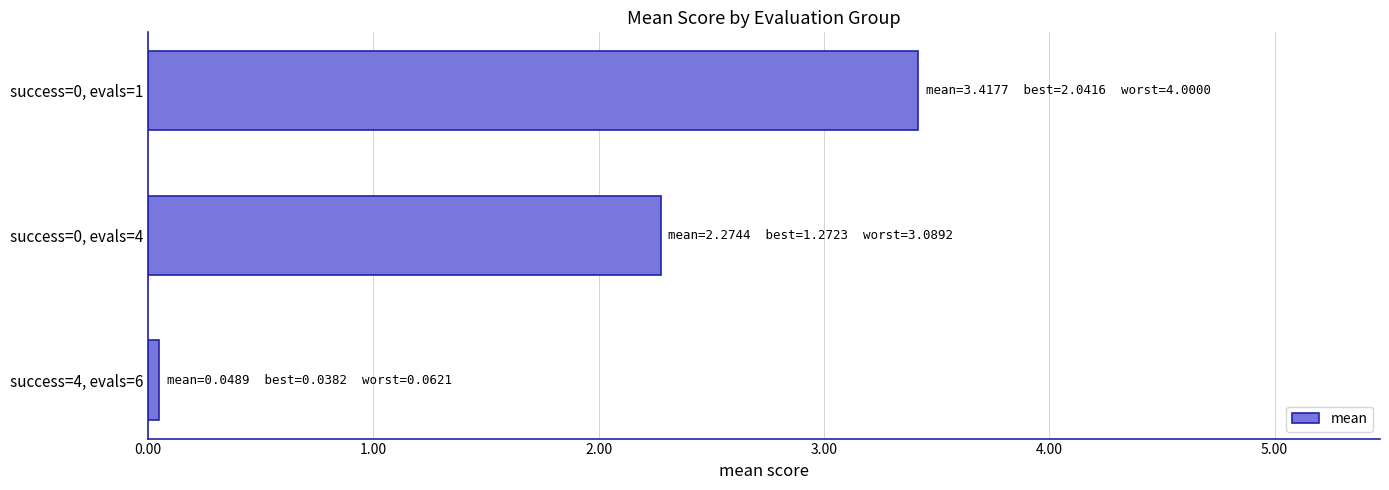

What is the change in value from success=0, evals=1 to success=0, evals=4?

-1.1